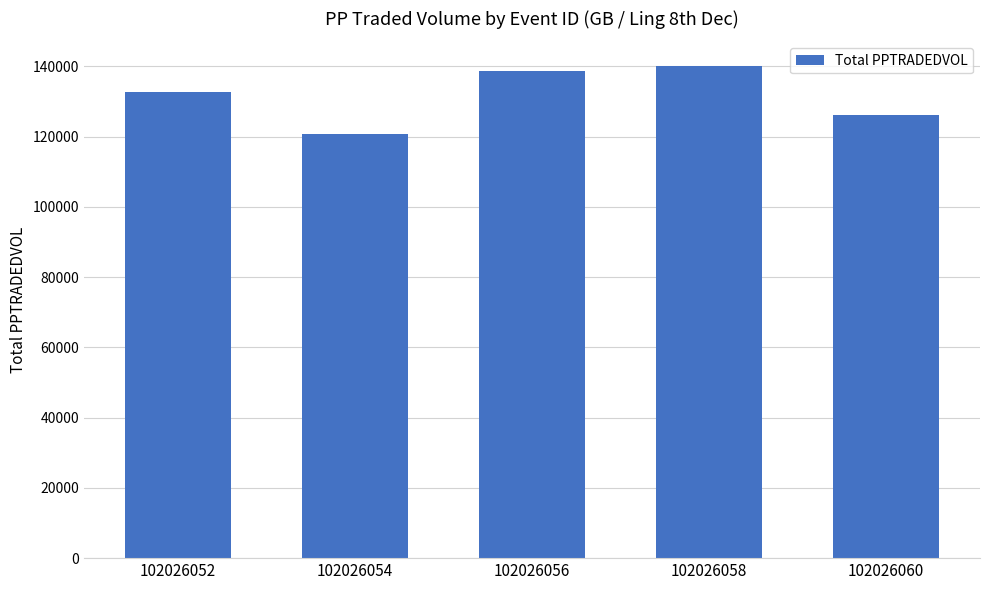

Does the chart contain any negative values?

No